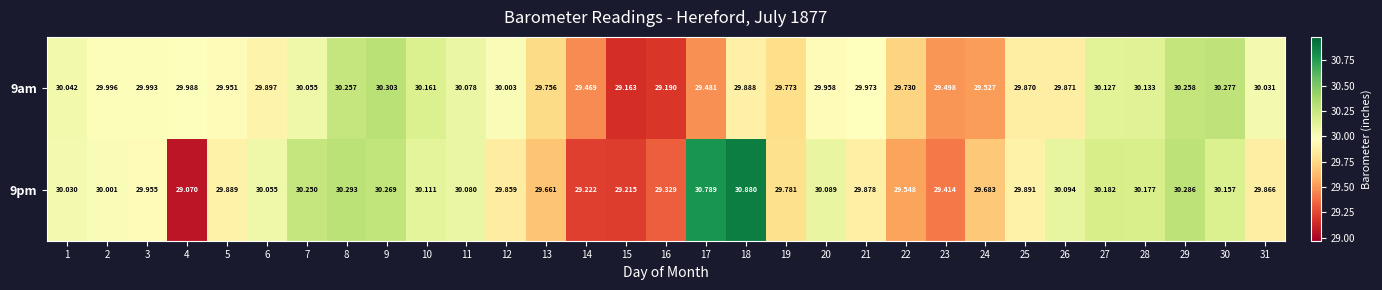

How many data points does each series have?

31